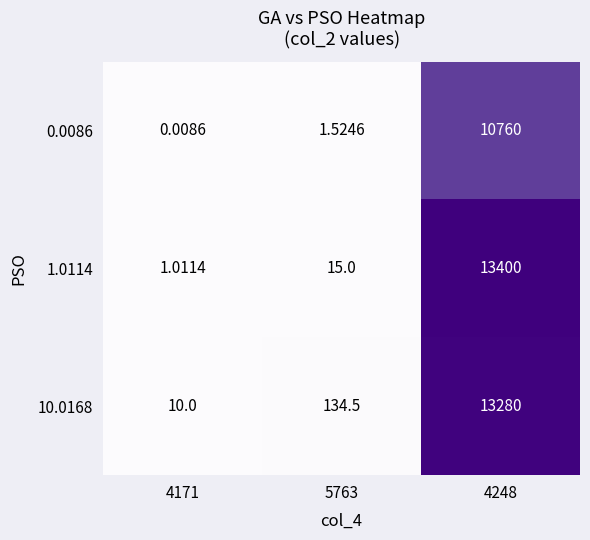

Is the value of 1.0114 at 5763 greater than the value of 0.0086 at 5763?

Yes